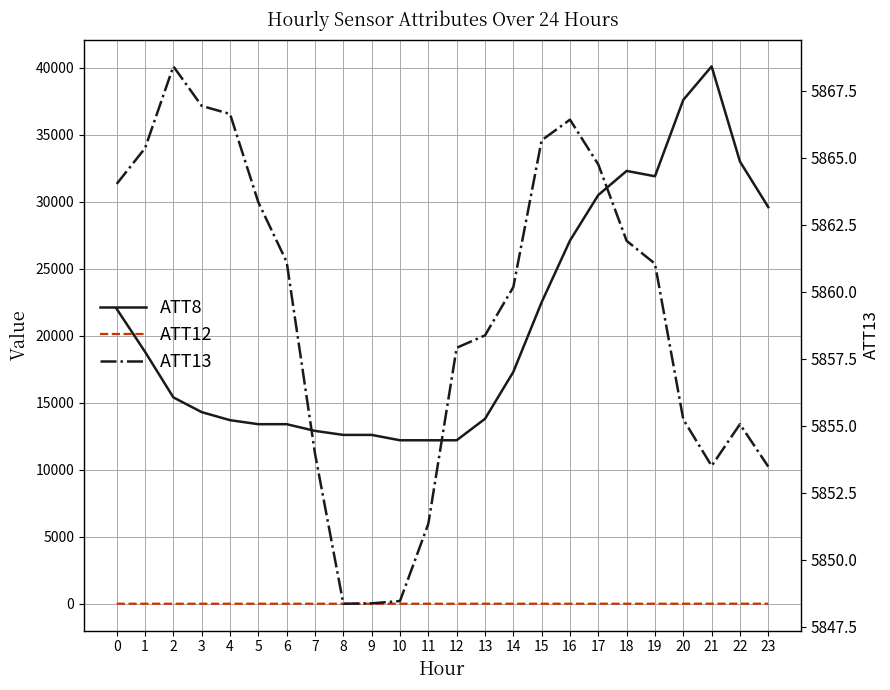

At which category is the sum across all series the highest?

21